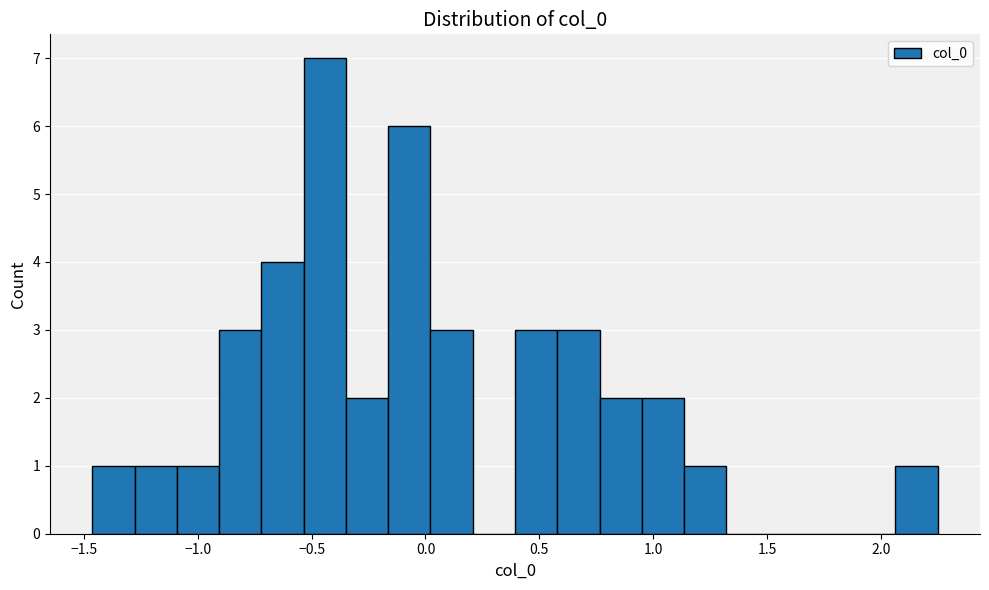

Around what value on the x-axis is the tallest bar? Give the approximate position of its centre, as read against the axis.

-0.45